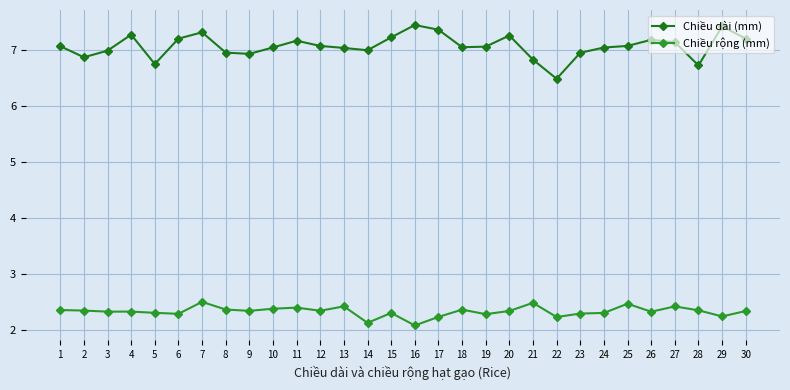

What is the difference between the Chiều rộng (mm) values at 18 and 19?

0.1